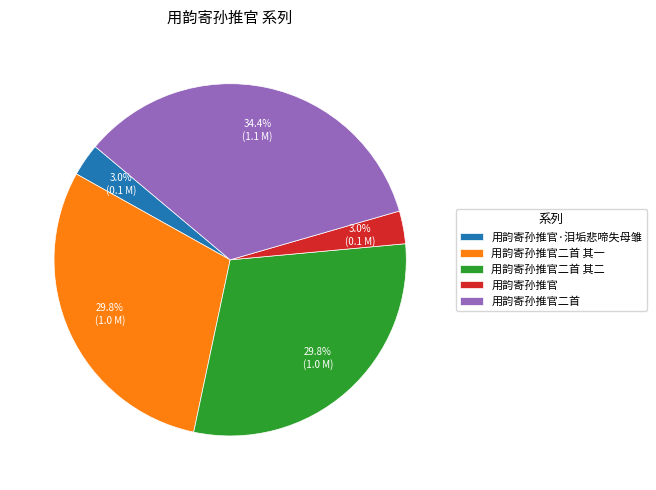

To the nearest percent, what is the combined percentage of 用韵寄孙推官二首 其一 and 用韵寄孙推官二首 其二?

60%